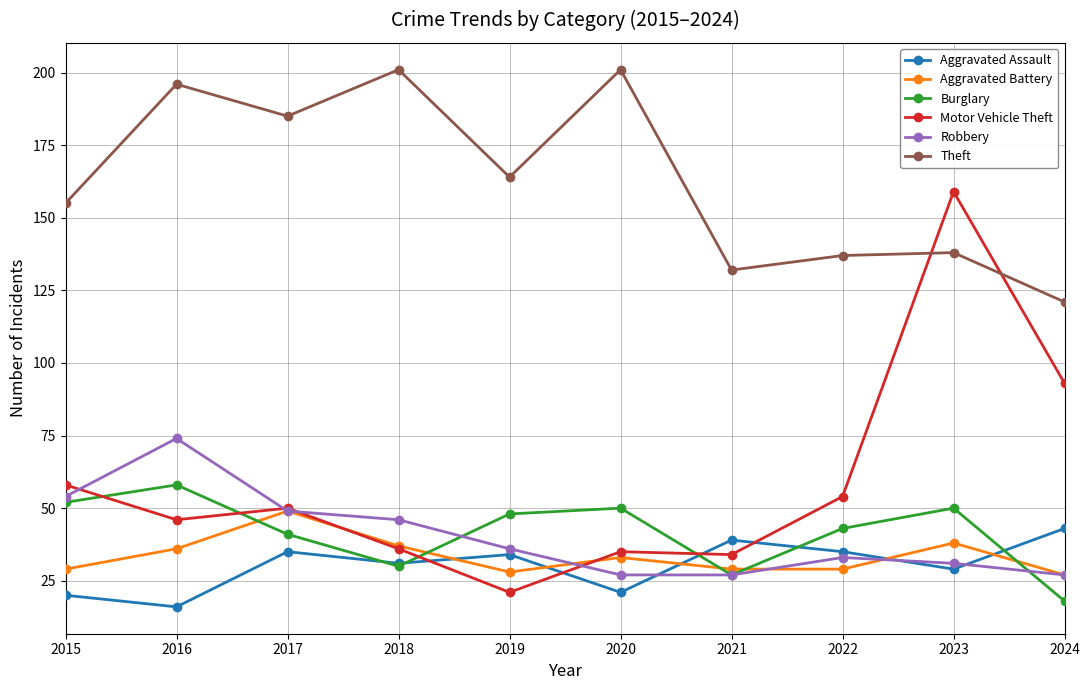

True or false: Theft and Aggravated Assault cross at least once.

False